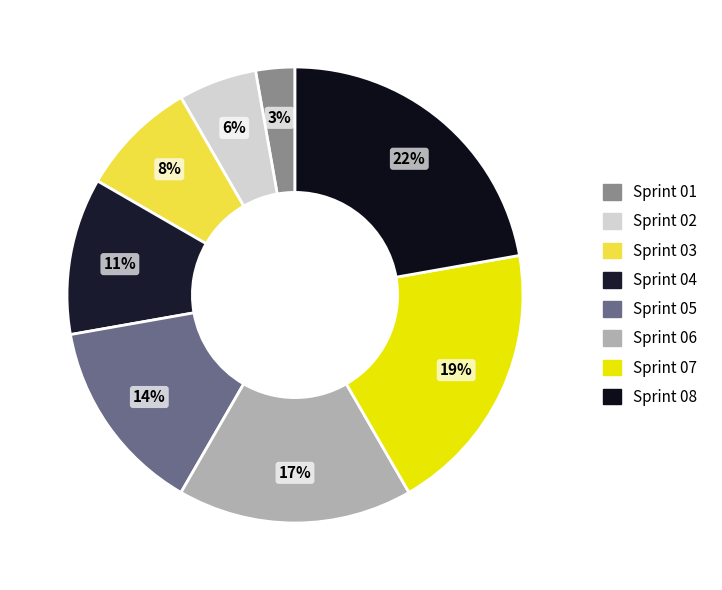

To the nearest percent, what is the difference between the largest and smallest slice percentages?

19%